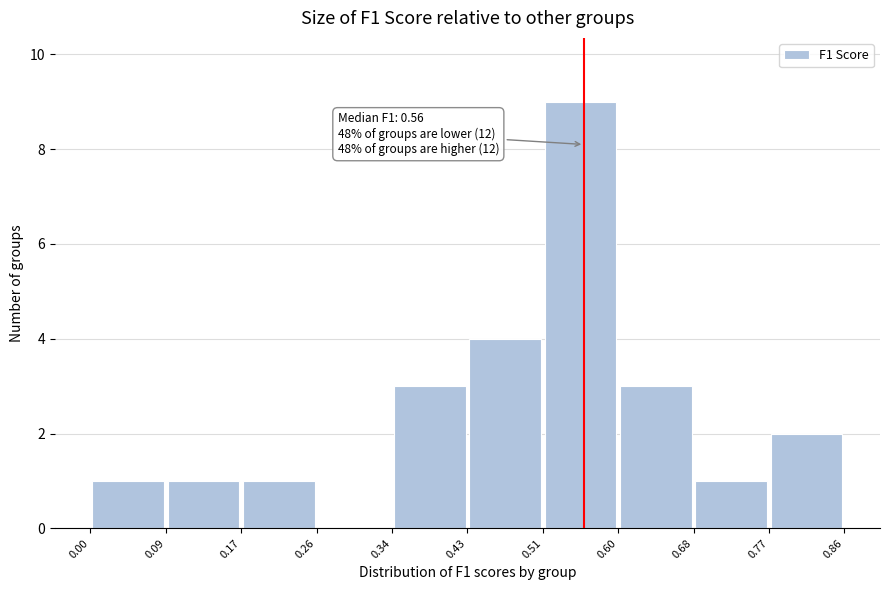

Which range on the x-axis has the tallest bar?

0.51 to 0.60